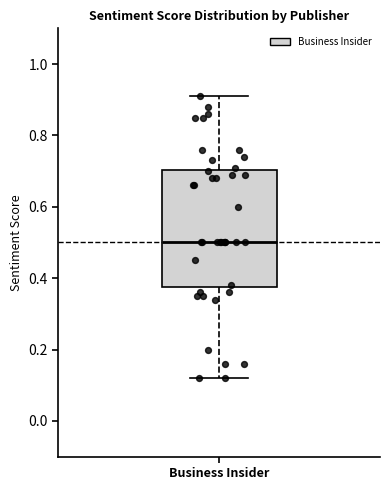

Transcribe this box plot: give where the median line is, the range the box spans, and where the two whiskers end, as read against the y-axis. The values are not printed on the chart, so give them approximately, as read against the axis.

median 0.50, box 0.38 to 0.70, whiskers 0.12 to 0.92